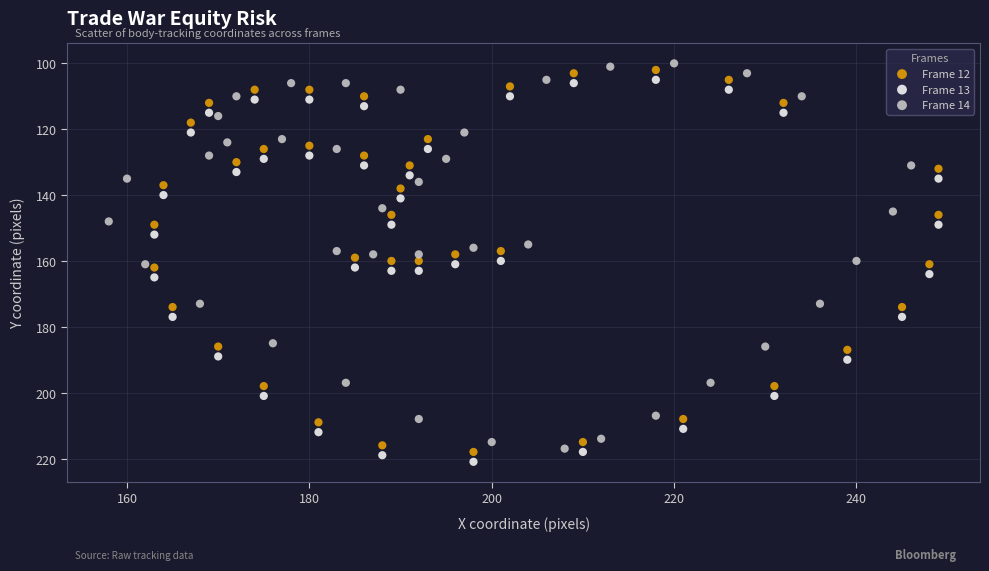

What are all the series names shown in the legend?

Frame 12, Frame 13, Frame 14